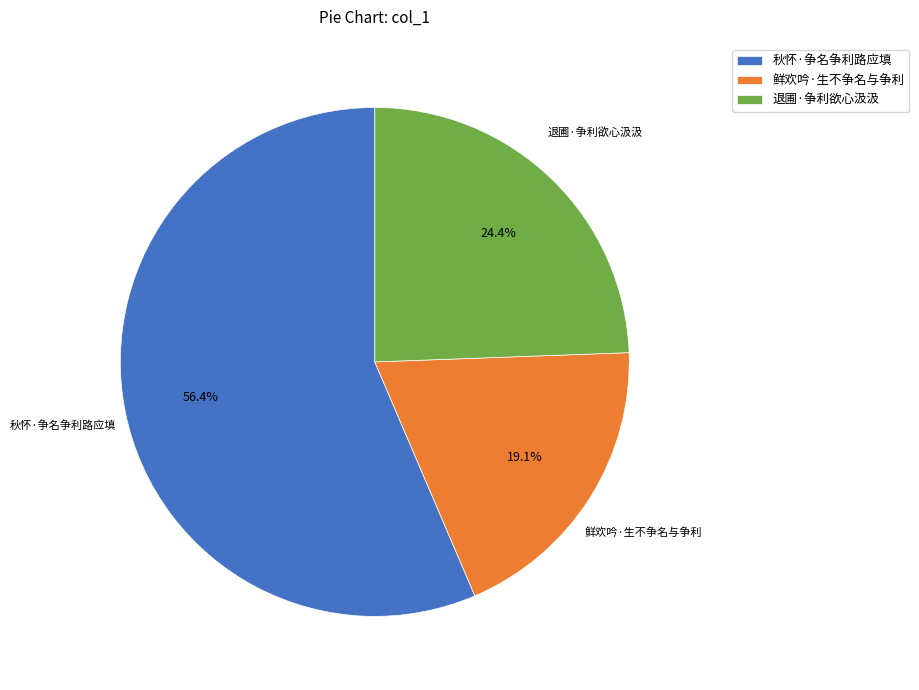

Do 秋怀·争名争利路应填 and 鲜欢吟·生不争名与争利 together represent more than half of the pie?

Yes